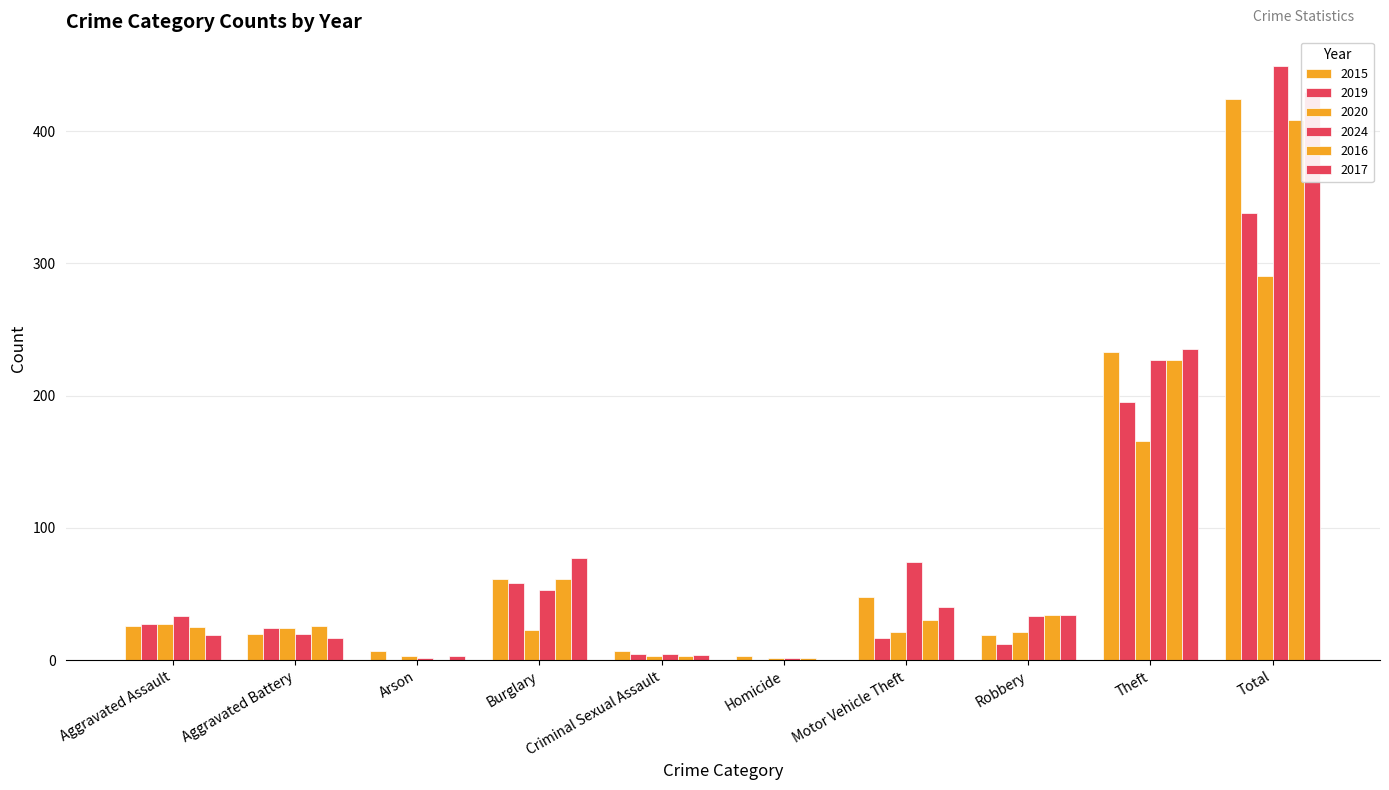

The 2017 series shows 15 at Motor Vehicle Theft. True or false?

False